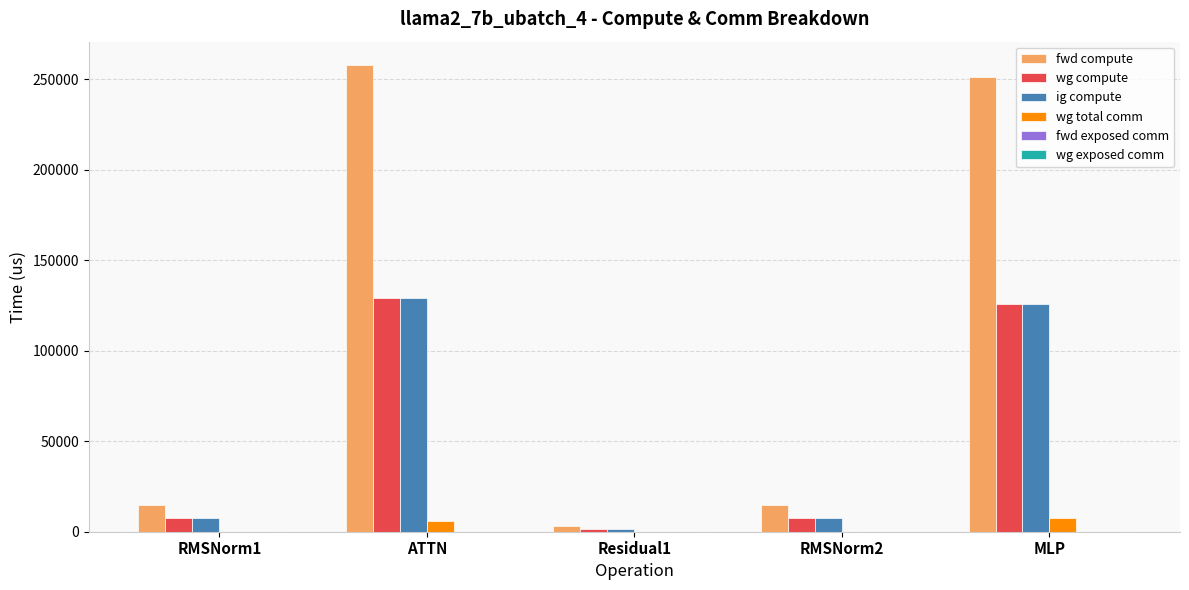

What is the sum of the fwd compute values at RMSNorm2 and MLP?

266236.7